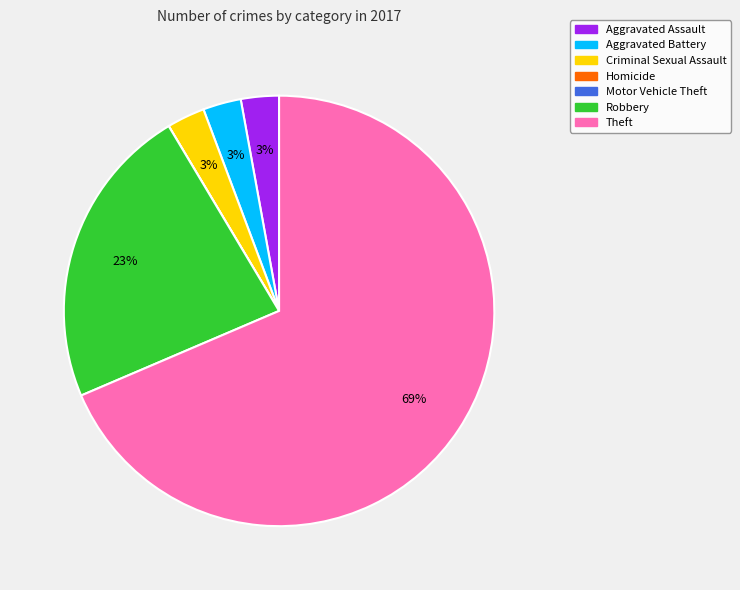

What percentage is the Robbery slice, to the nearest percent?

23%